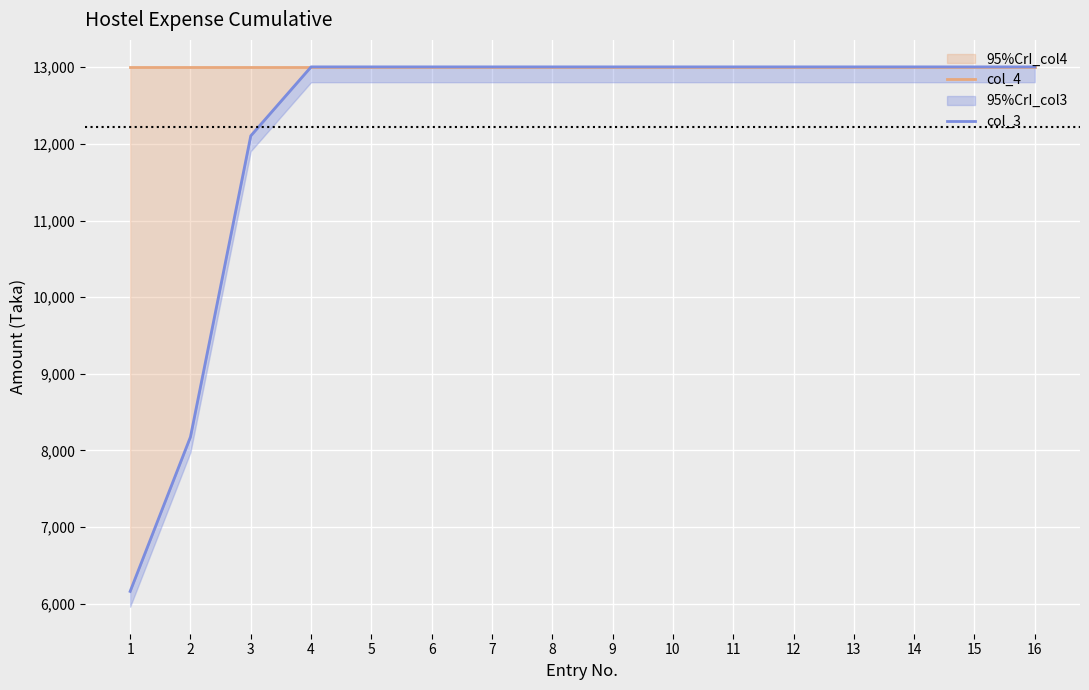

Which series has the largest total across all categories?

col_4